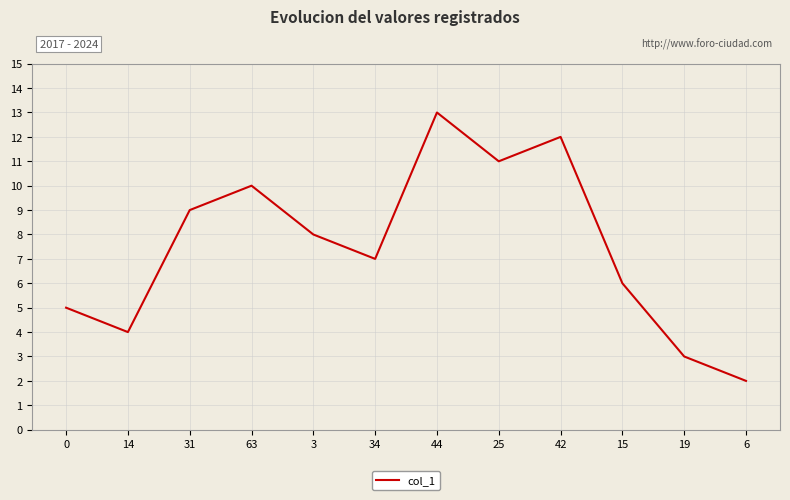

How many interior local peaks (higher than both neighbors) does the data have?

3